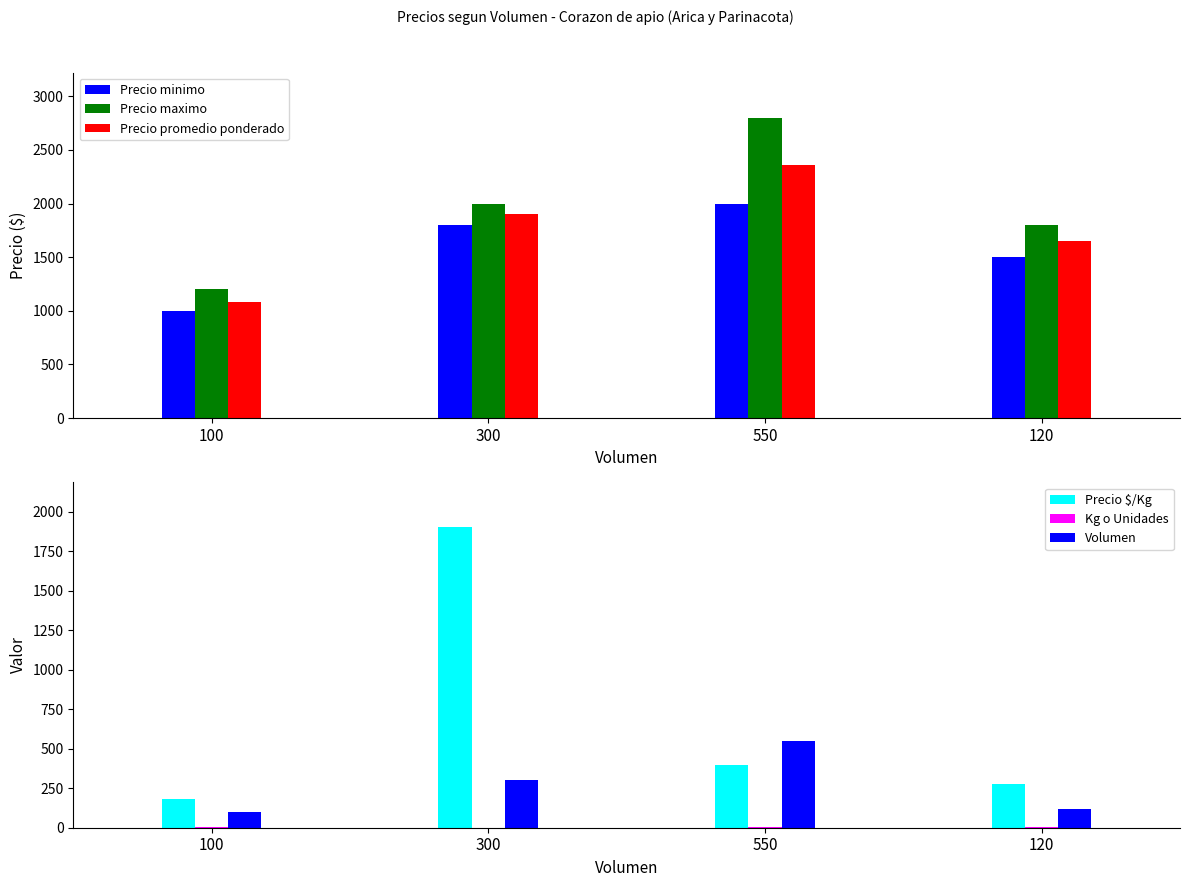

What is the sum of the Volumen values at 120 and 100?

220